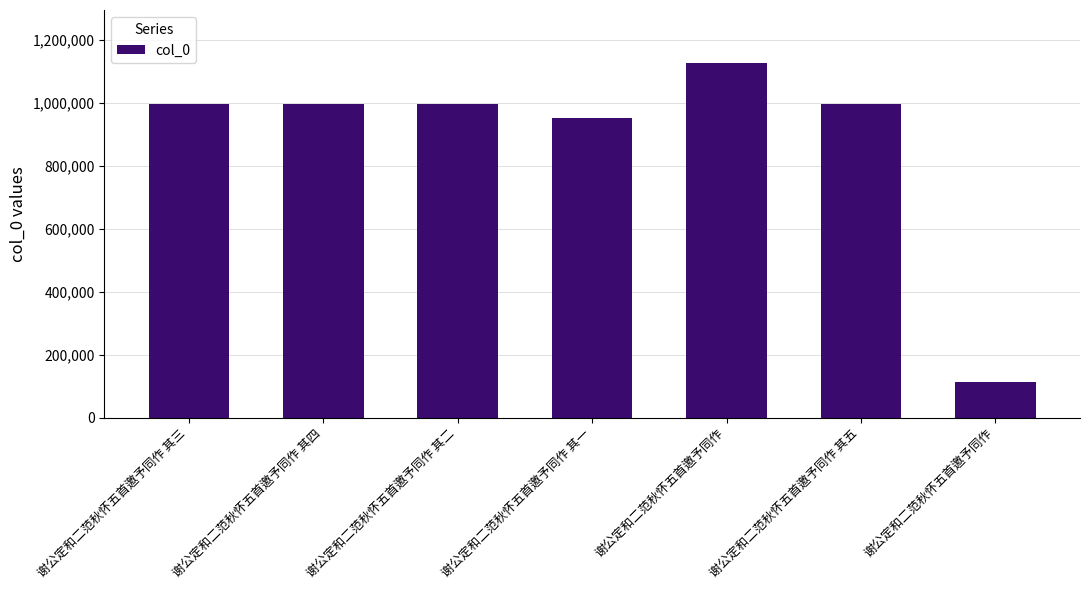

Approximately how many times larger is the value at 谢公定和二范秋怀五首邀予同作 其三 compared to 谢公定和二范秋怀五首邀予同作?

8.8